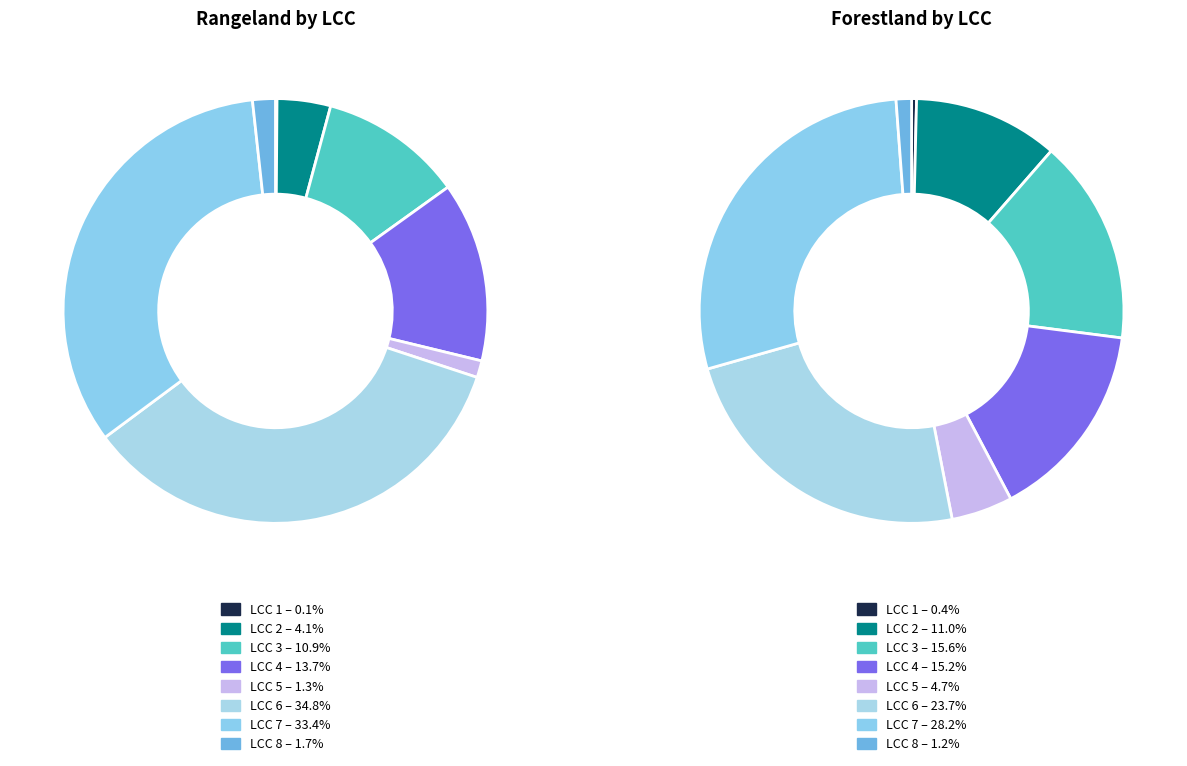

What percentage is the 4 slice, to the nearest percent?

14%